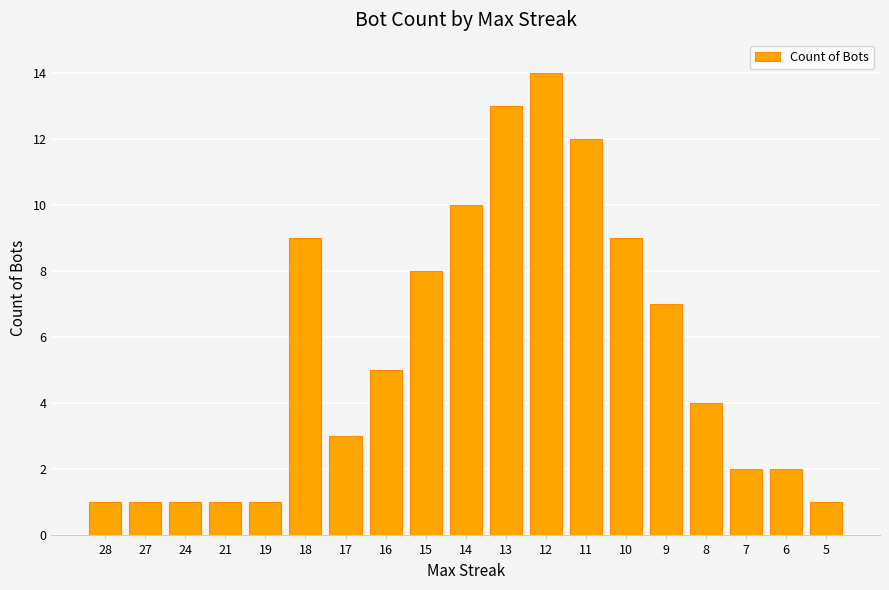

What is the minimum value shown in the chart?

1